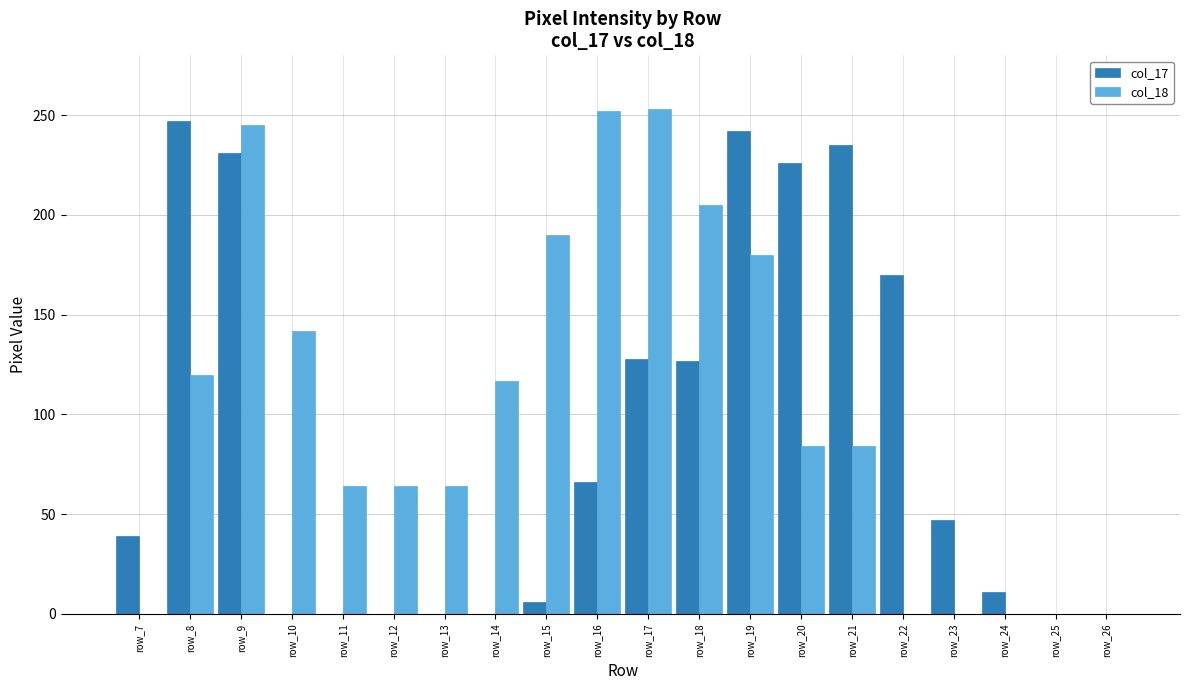

What is the sum of the col_17 values at row_20 and row_16?

292